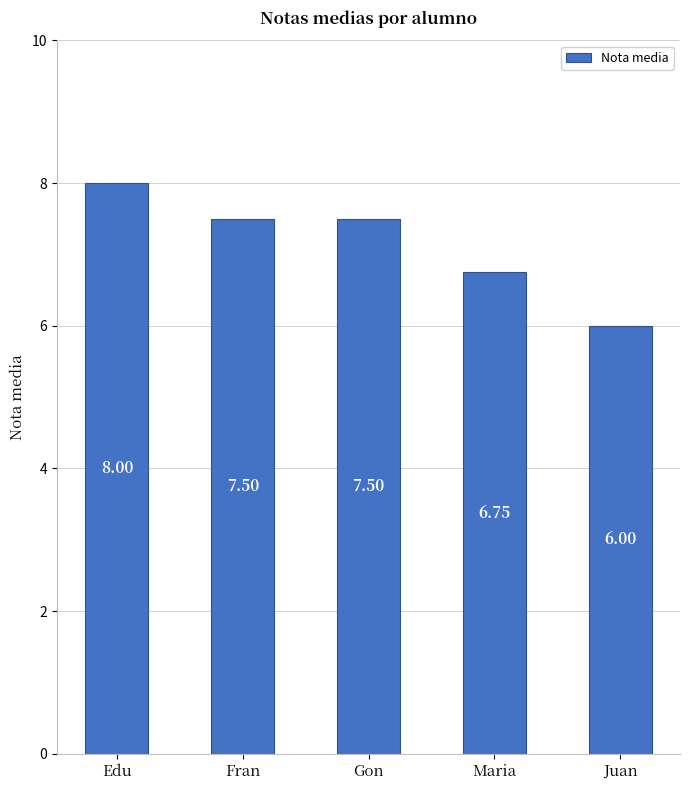

What is the label of the 1st bar from the left?

Edu